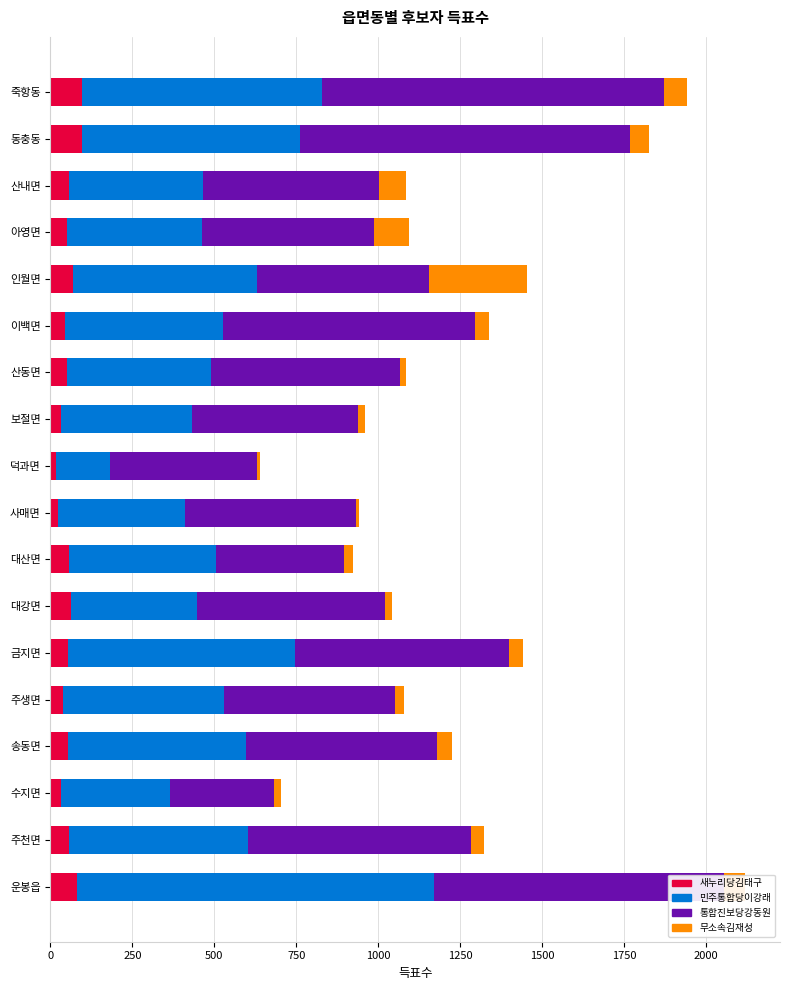

True or false: 새누리당김태구 has a value of 81 at 운봉읍.

True